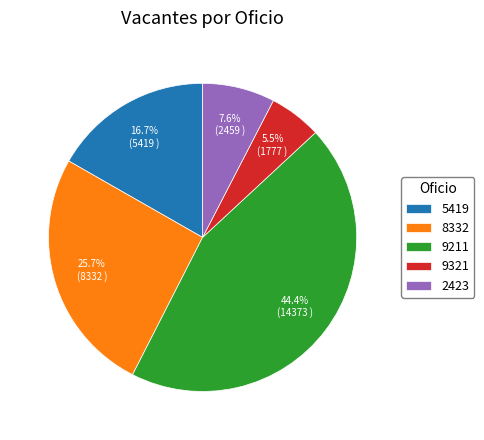

What percentage do 9211 and 8332 together represent?

70.2%